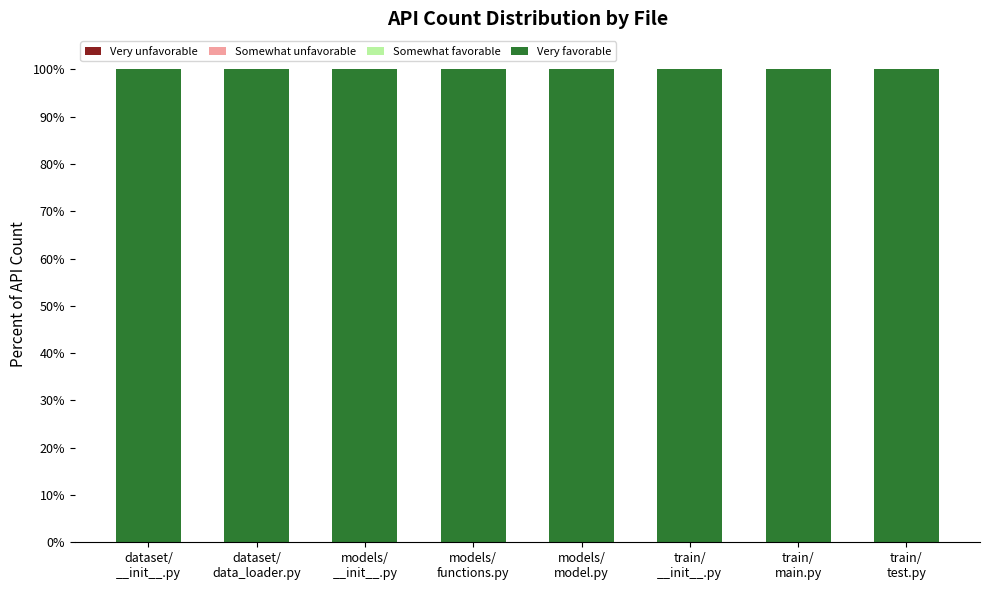

Where is Very unfavorable nearest to the value 0?

dataset/
__init__.py